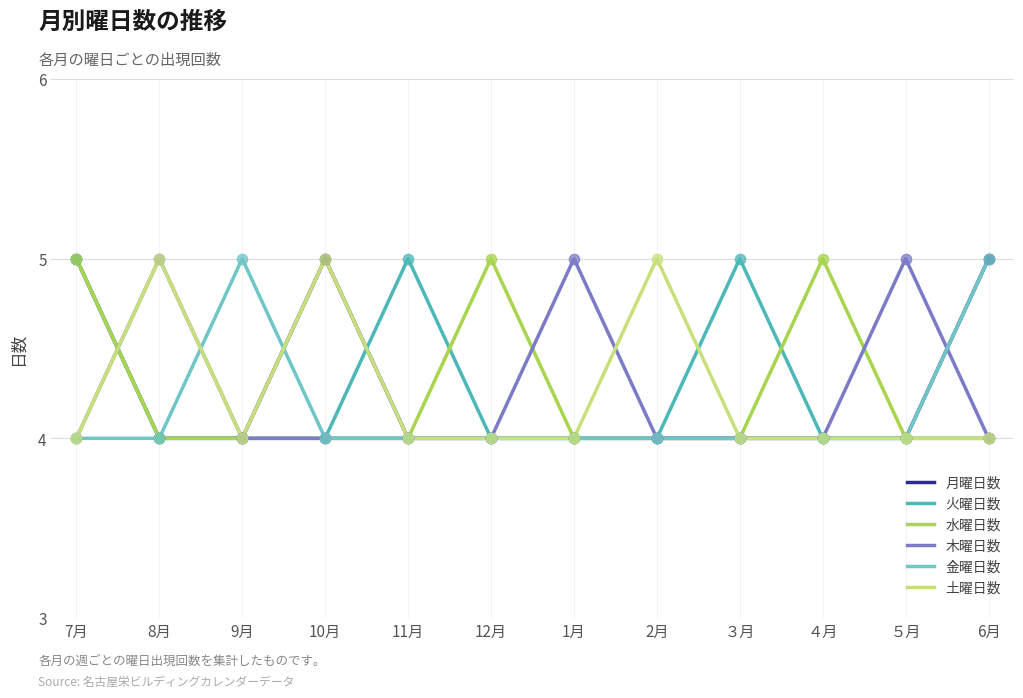

Which series has the largest total across all categories?

月曜日数